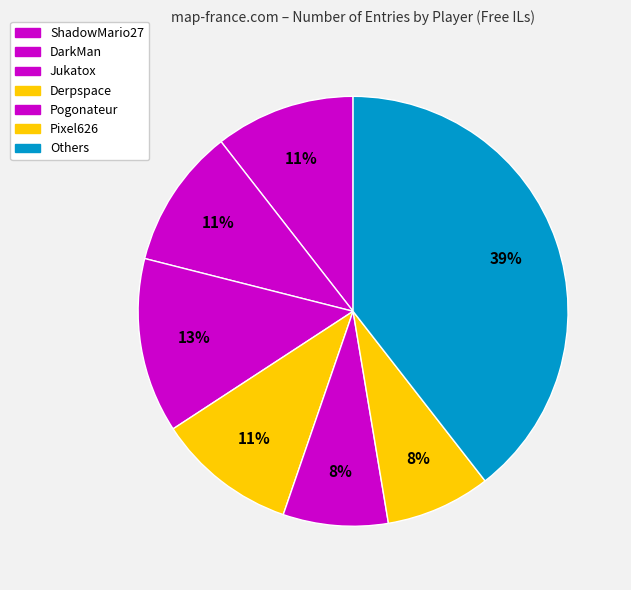

Count the number of slices in the pie.

7